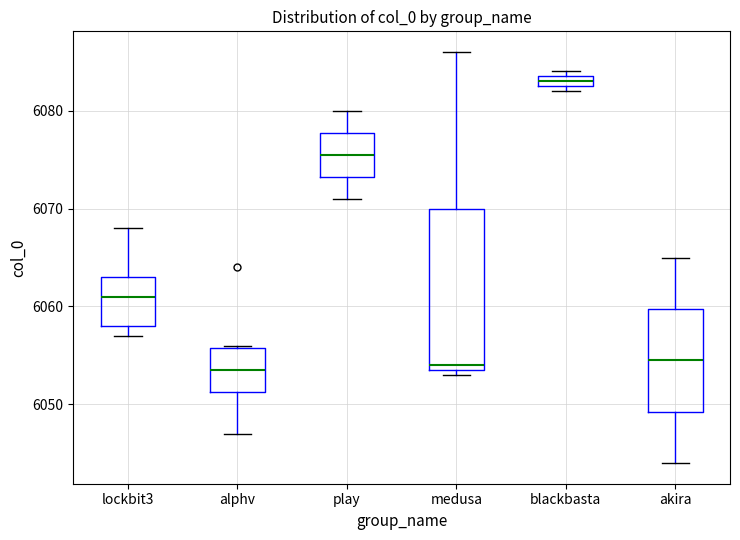

Comparing the boxes themselves (not the whiskers), which one is the tallest?

medusa